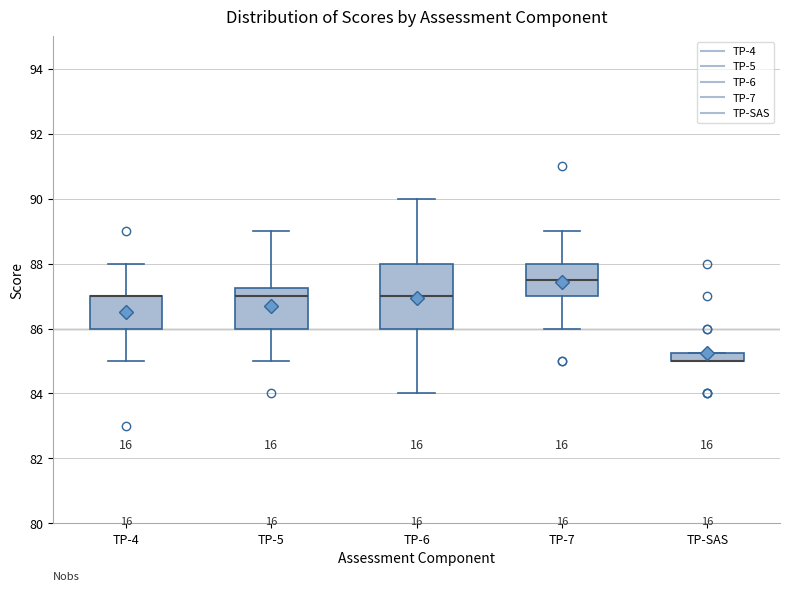

Comparing the boxes themselves (not the whiskers), which one is the tallest?

TP-6